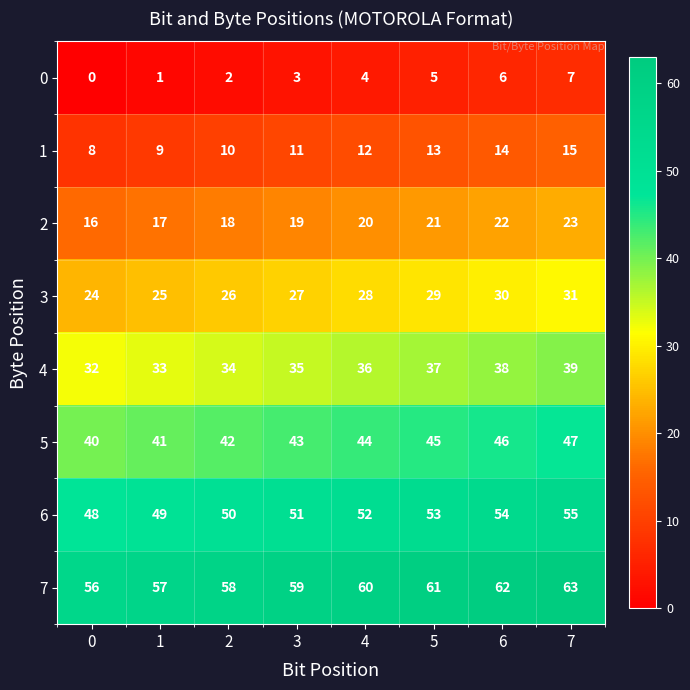

At 7, list the series in order from smallest to largest.

0, 1, 2, 3, 4, 5, 6, 7